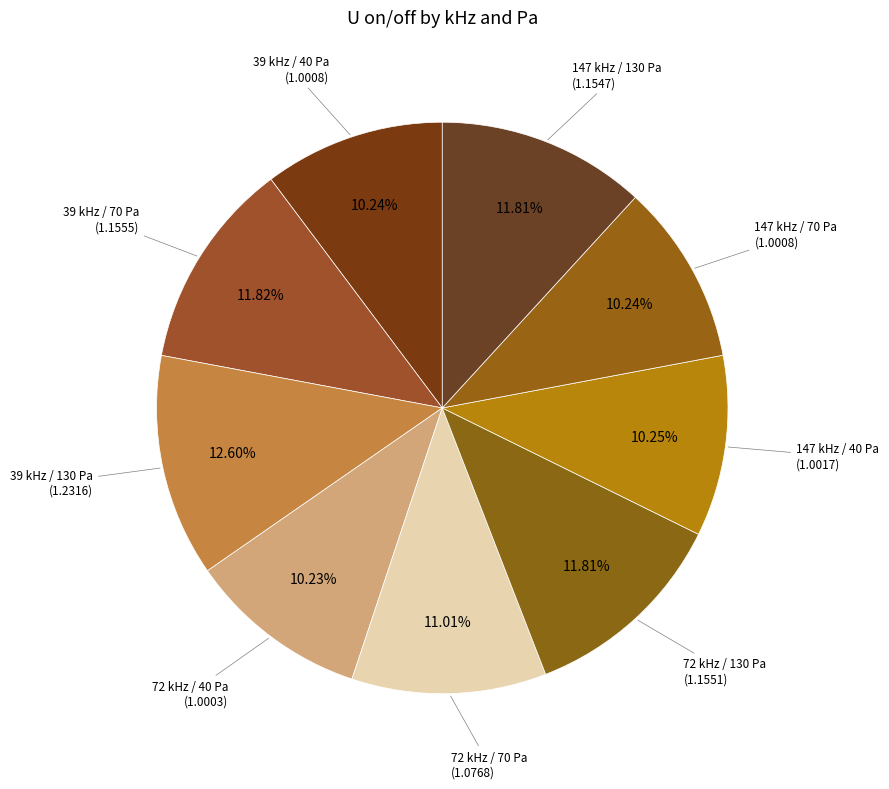

How many segments does this pie chart have?

9